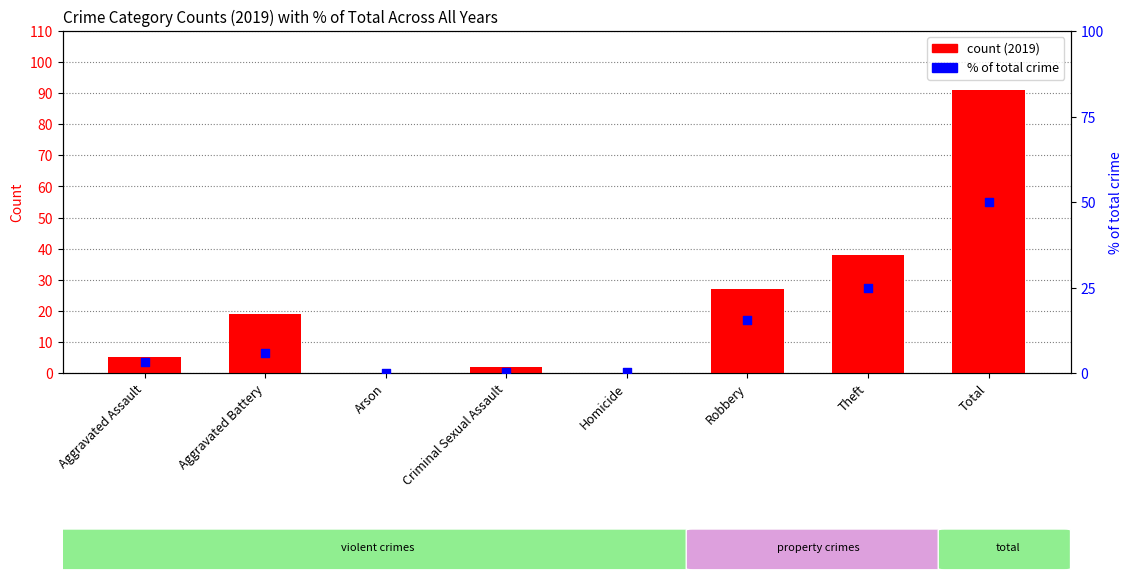

Is the value of % of total crime at Aggravated Battery greater than the value of count (2019) at Arson?

Yes